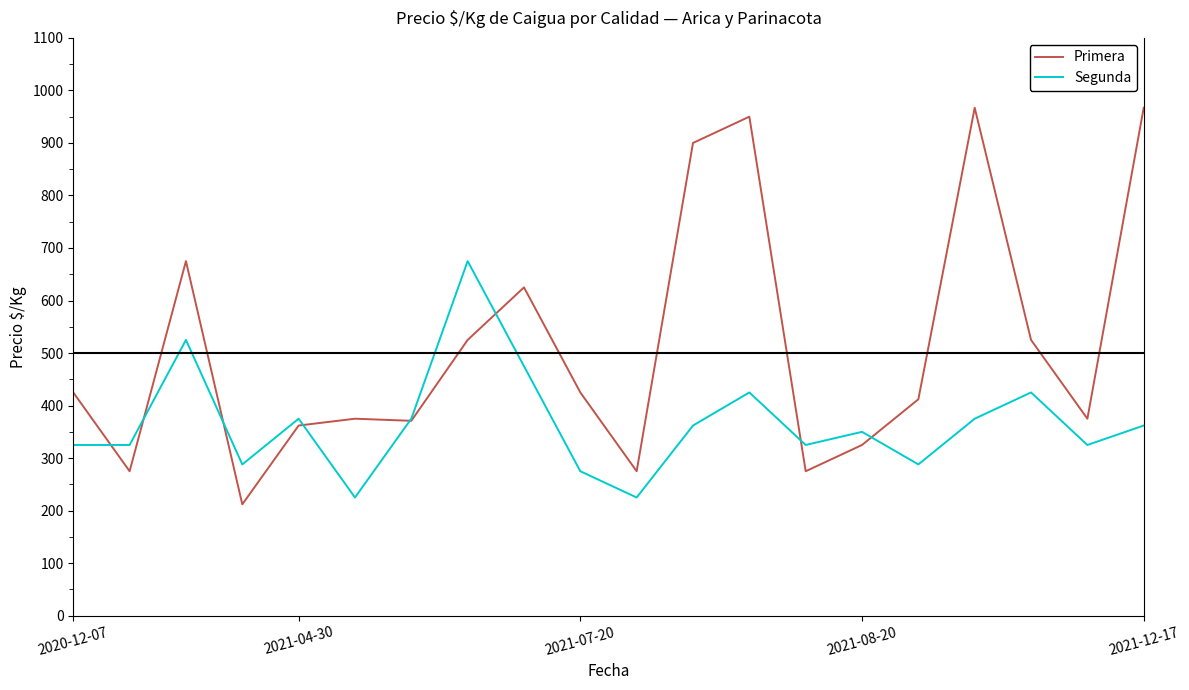

Which series has the largest total across all categories?

Primera